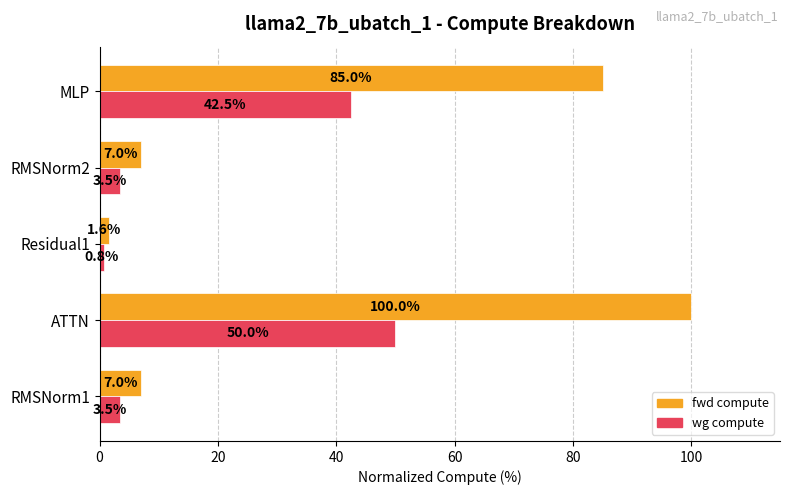

At which label is fwd compute closest to 50?

MLP